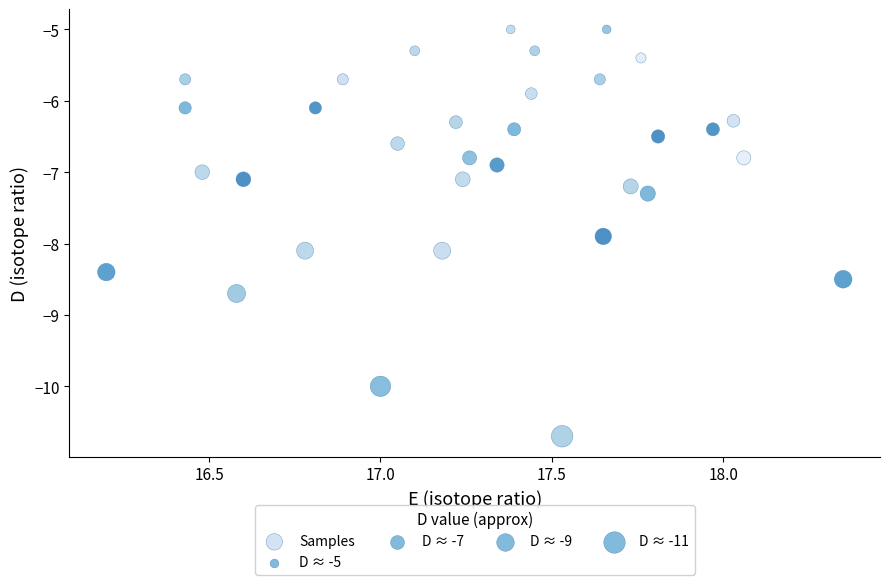

What is the range of X values (max minus min)?

2.2